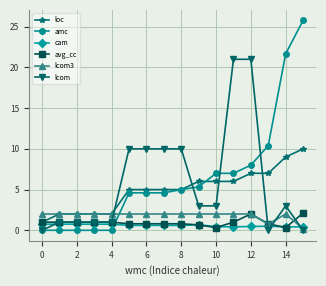

Which series has the largest total across all categories?

amc